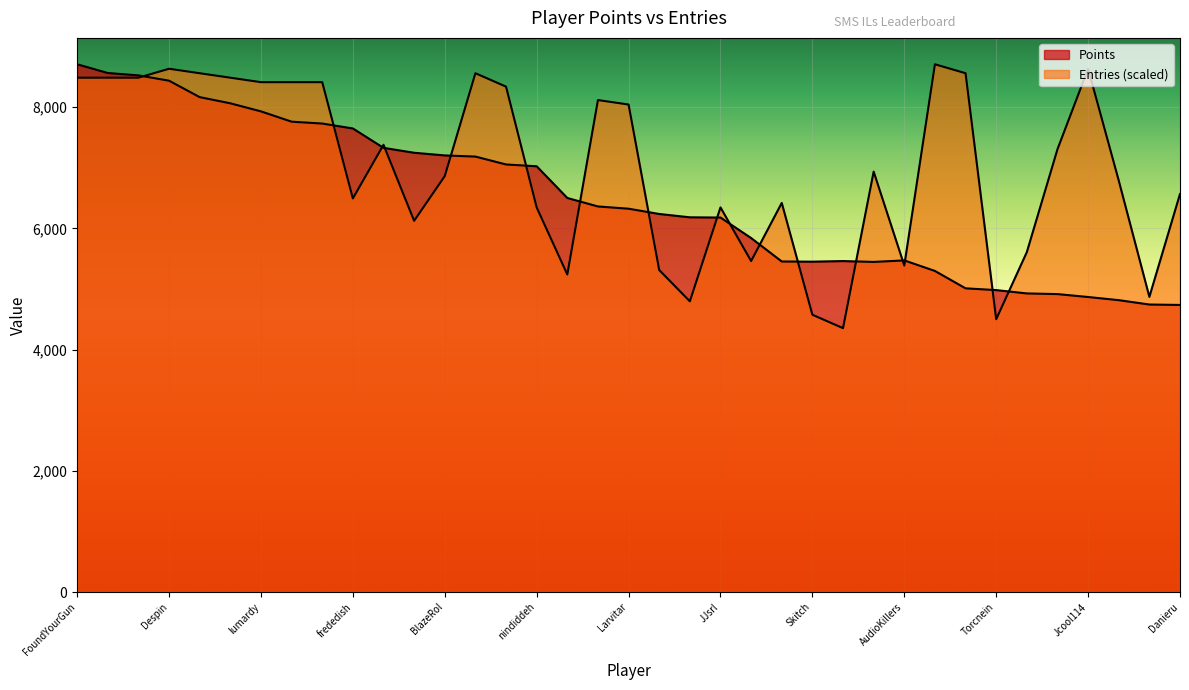

What is the maximum value for Points?

8708.0